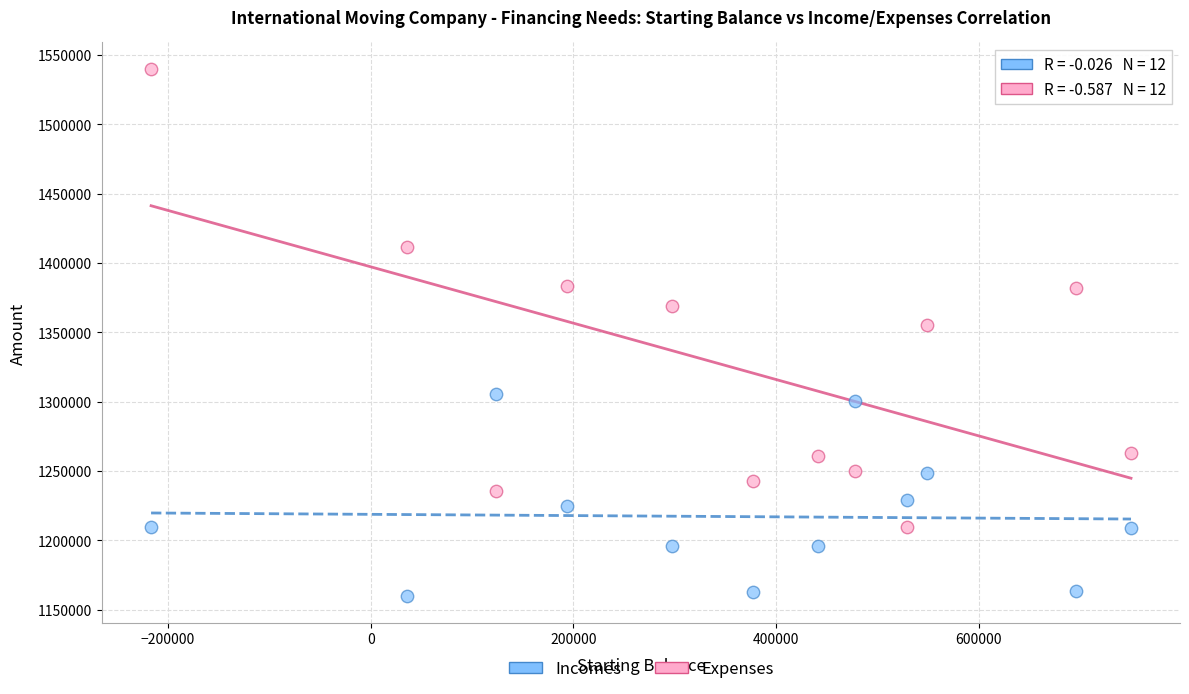

Across all data points, what is the range of Y values (max minus min)?

380356